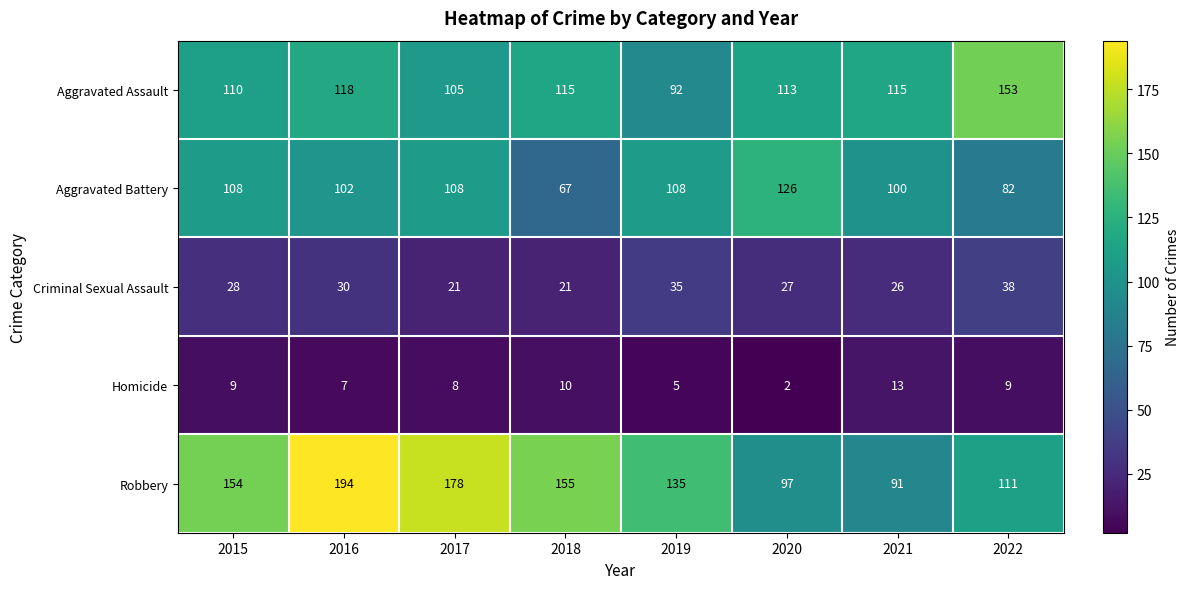

Which series has the widest spread of values?

Robbery